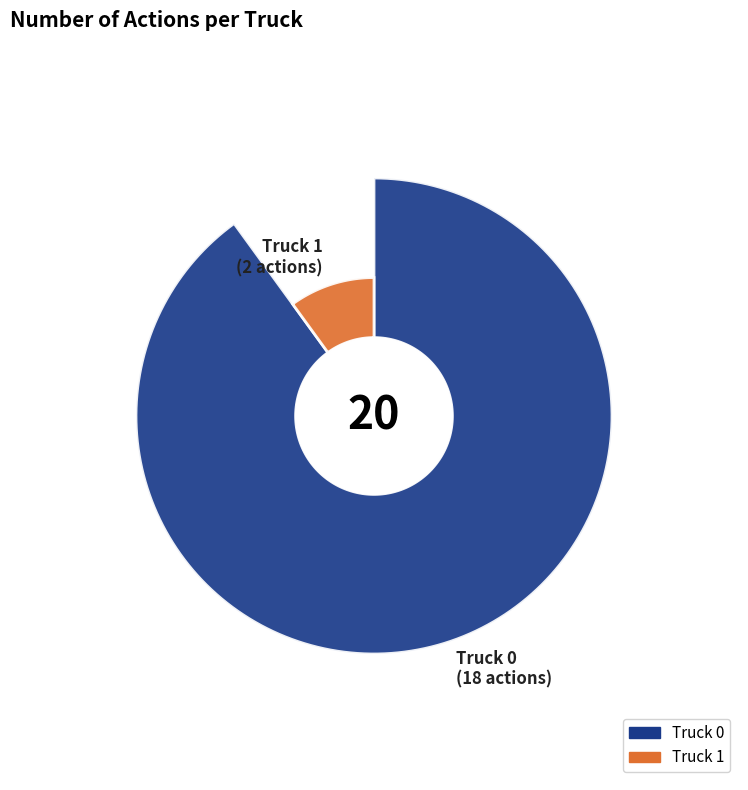

Is it true that Truck 1 is 10% of the pie?

True